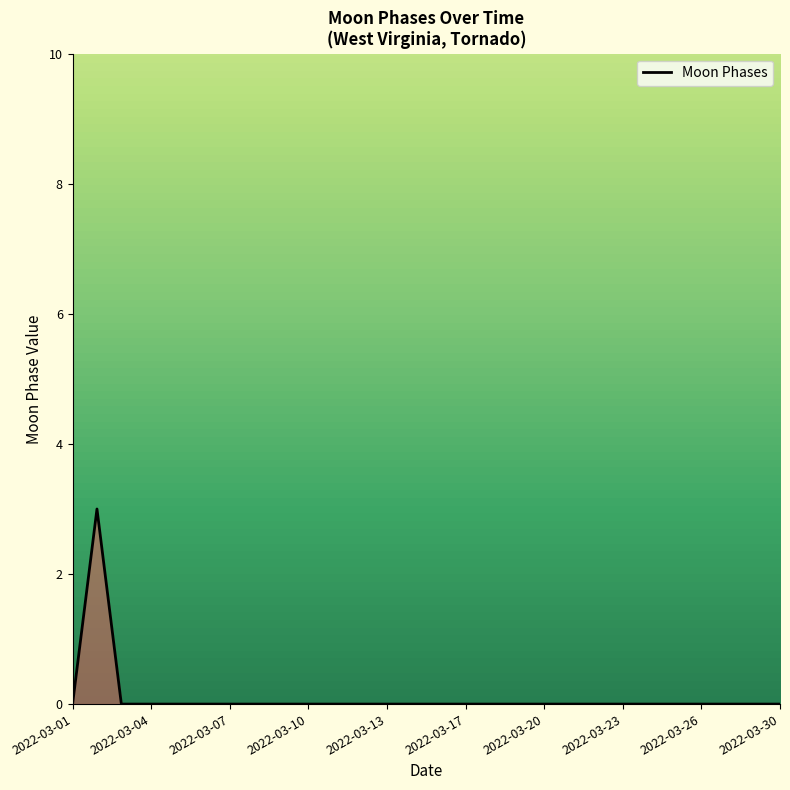

What is the greatest value displayed?

3